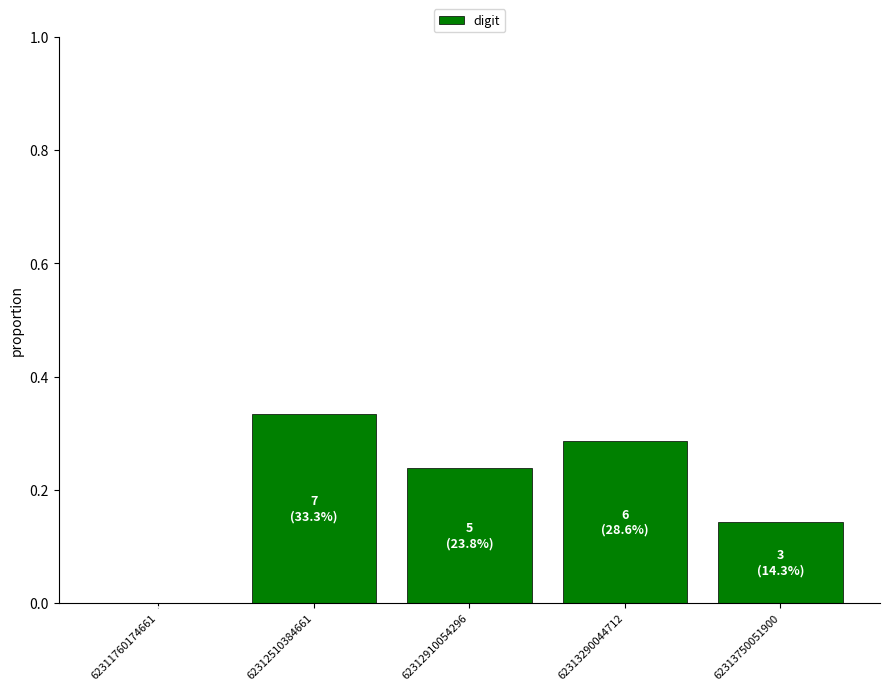

Which label corresponds to the largest value in the chart?

62312510384661